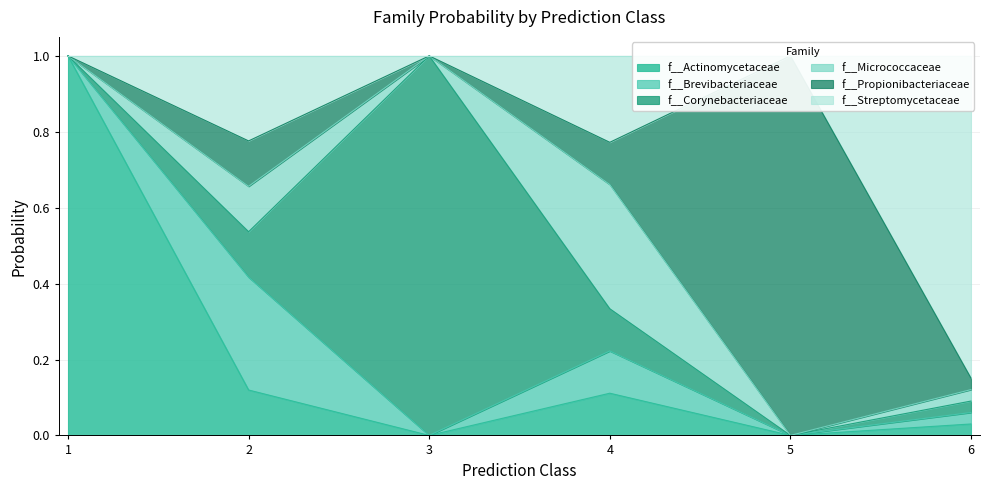

Is the value of f__Propionibacteriaceae at 2 greater than the value of f__Corynebacteriaceae at 1?

Yes